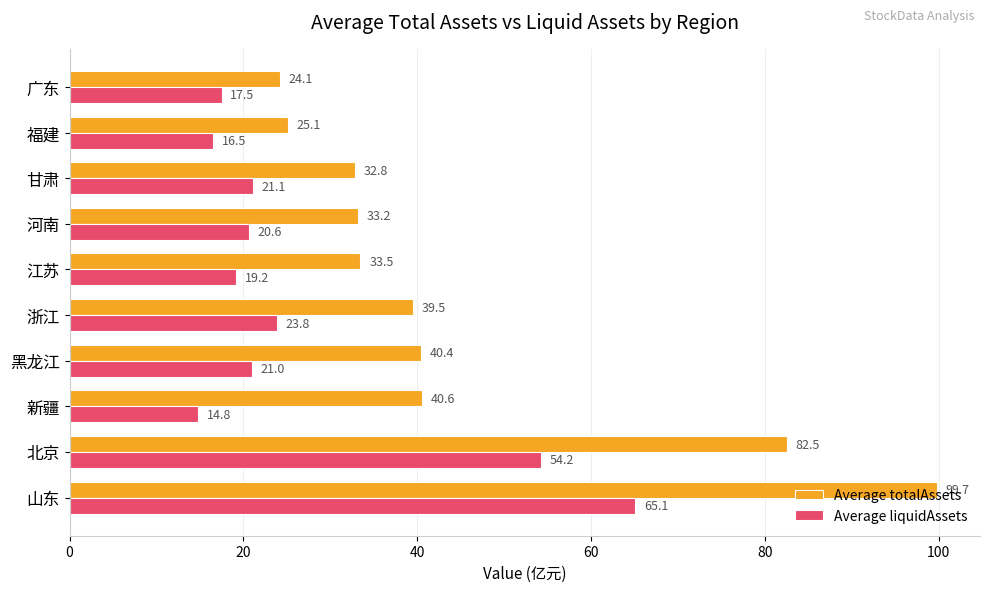

How many data points does each series have?

10